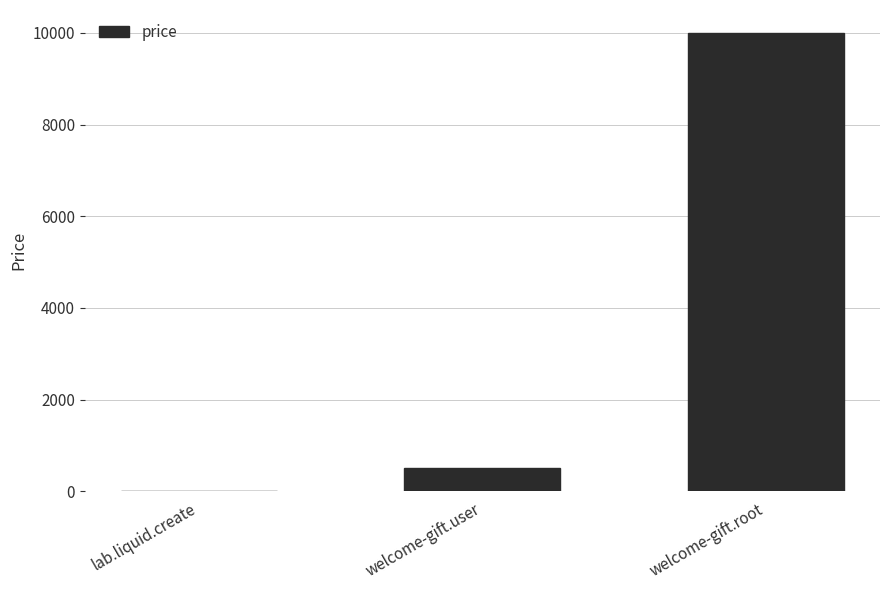

What is the sum of the values at welcome-gift.root and welcome-gift.user?

10500